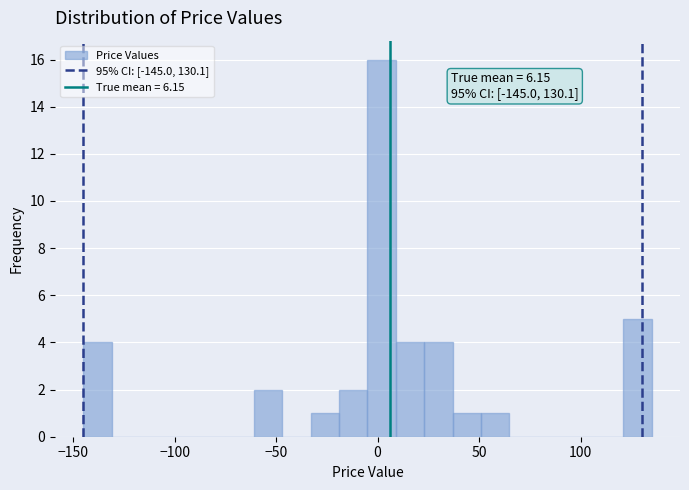

Around what value on the x-axis is the tallest bar? Give the approximate position of its centre, as read against the axis.

0